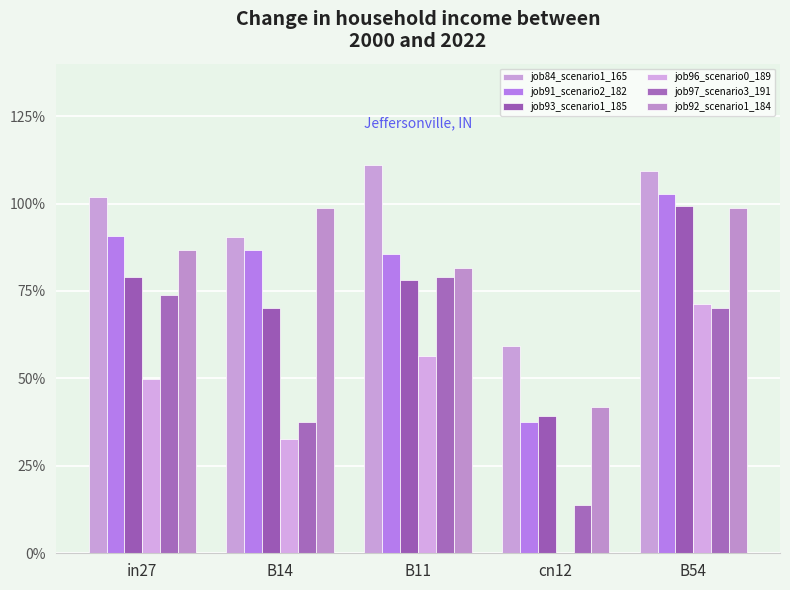

Are the bars grouped side by side (vs. stacked)?

Yes